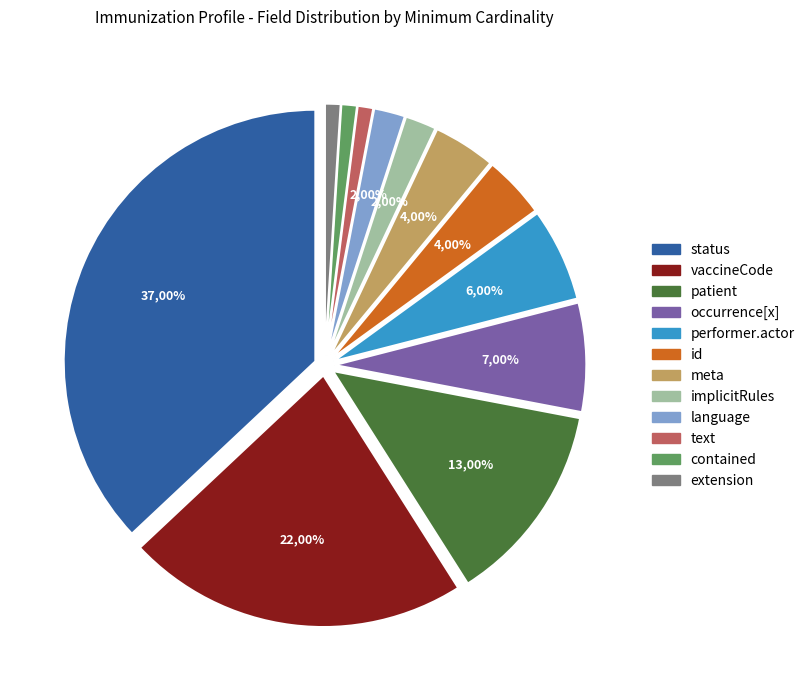

Does any single category account for the majority?

No